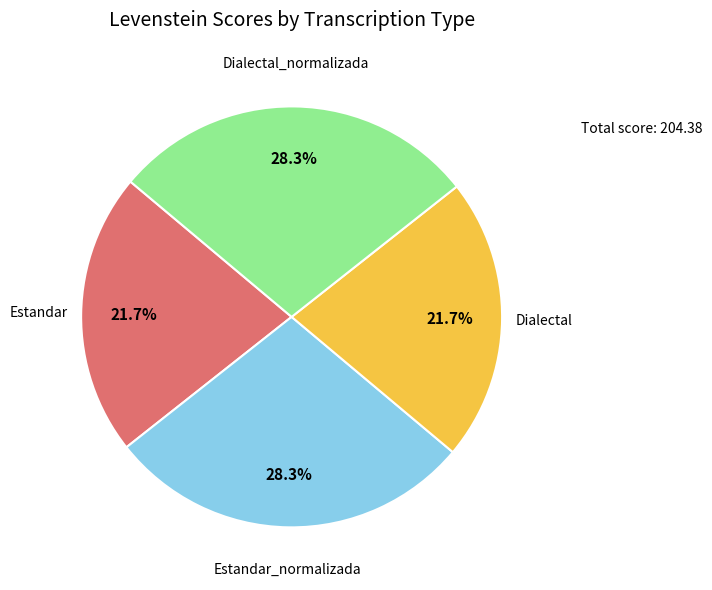

Does any single category account for the majority?

No